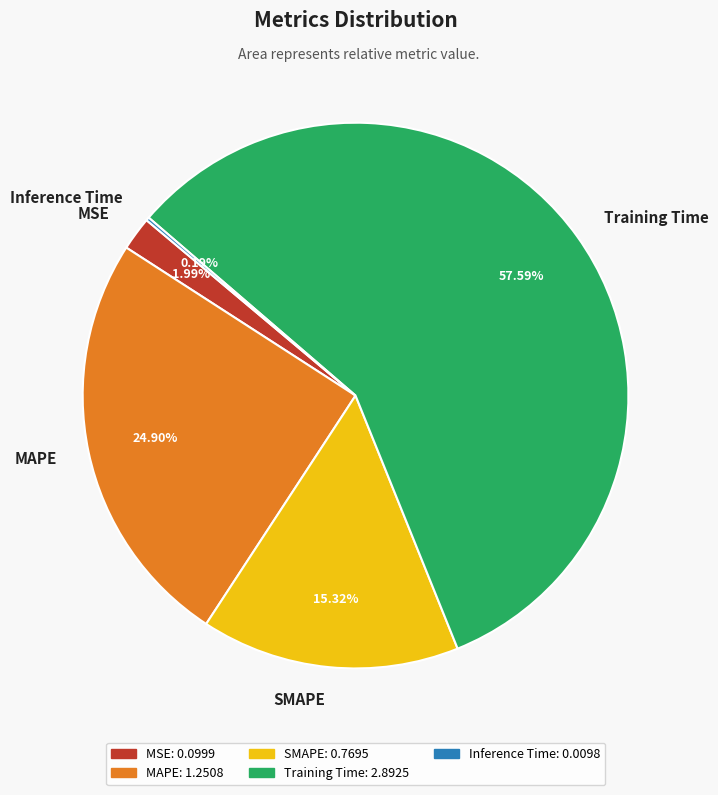

To the nearest percent, what portion does SMAPE represent?

15%